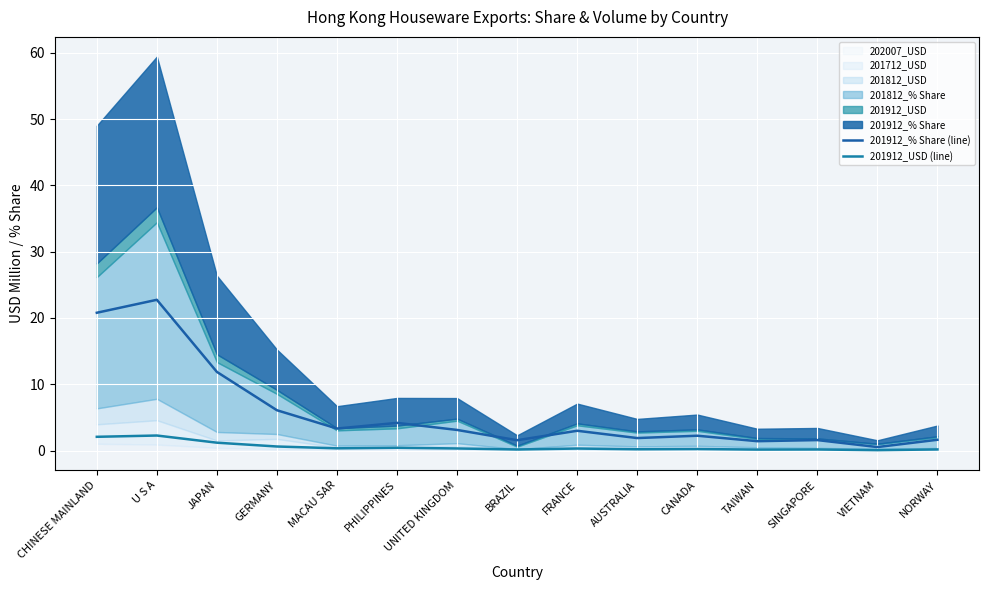

Where is 201912_USD (line) nearest to the value 1?

JAPAN